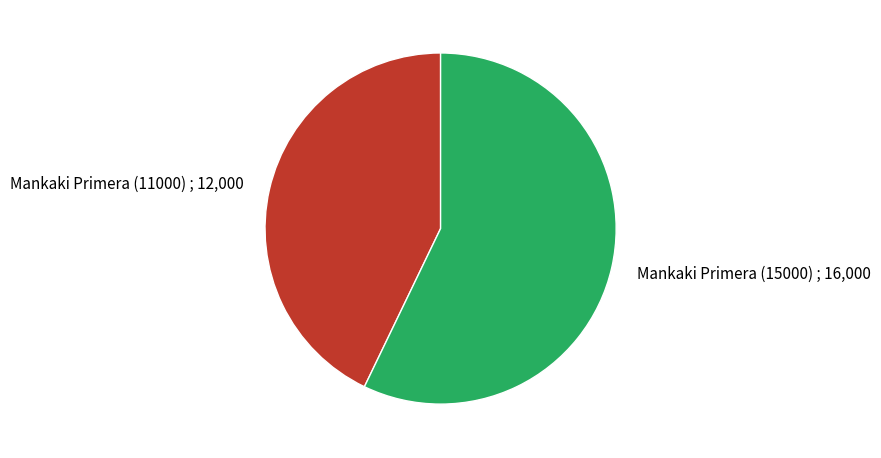

Which category has the biggest portion of the pie?

Mankaki Primera (15000)